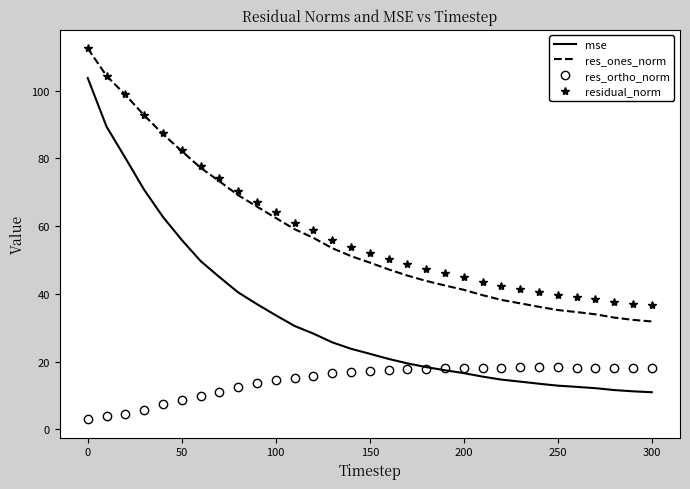

True or false: res_ortho_norm and residual_norm cross at least once.

False